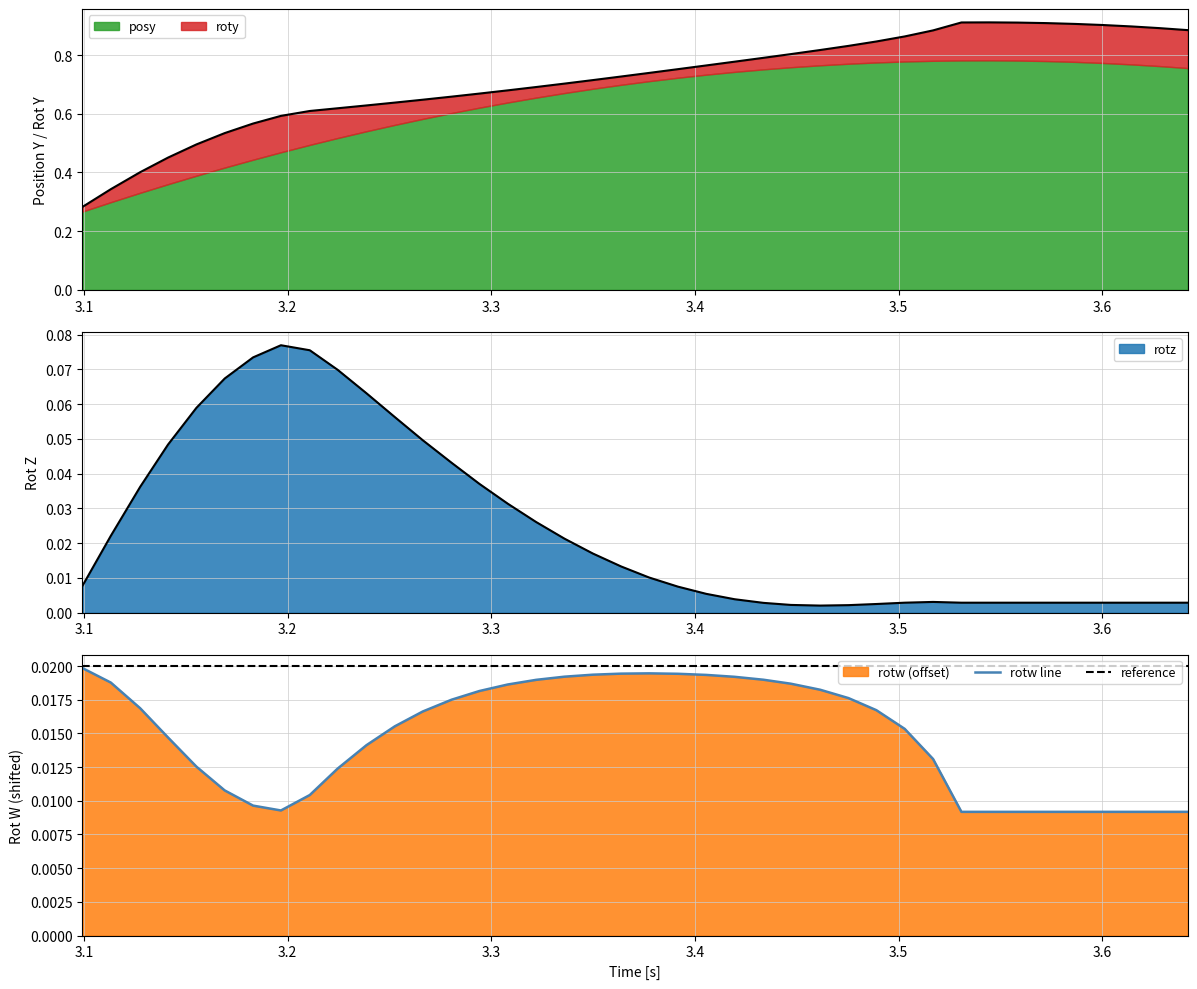

Which series changed the most between 3.55835 and 3.572266?

roty